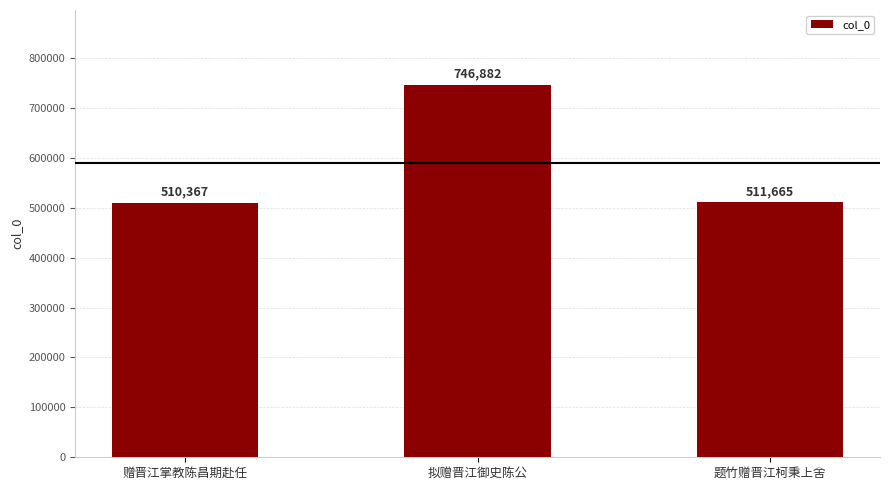

How many values are below 511665?

1